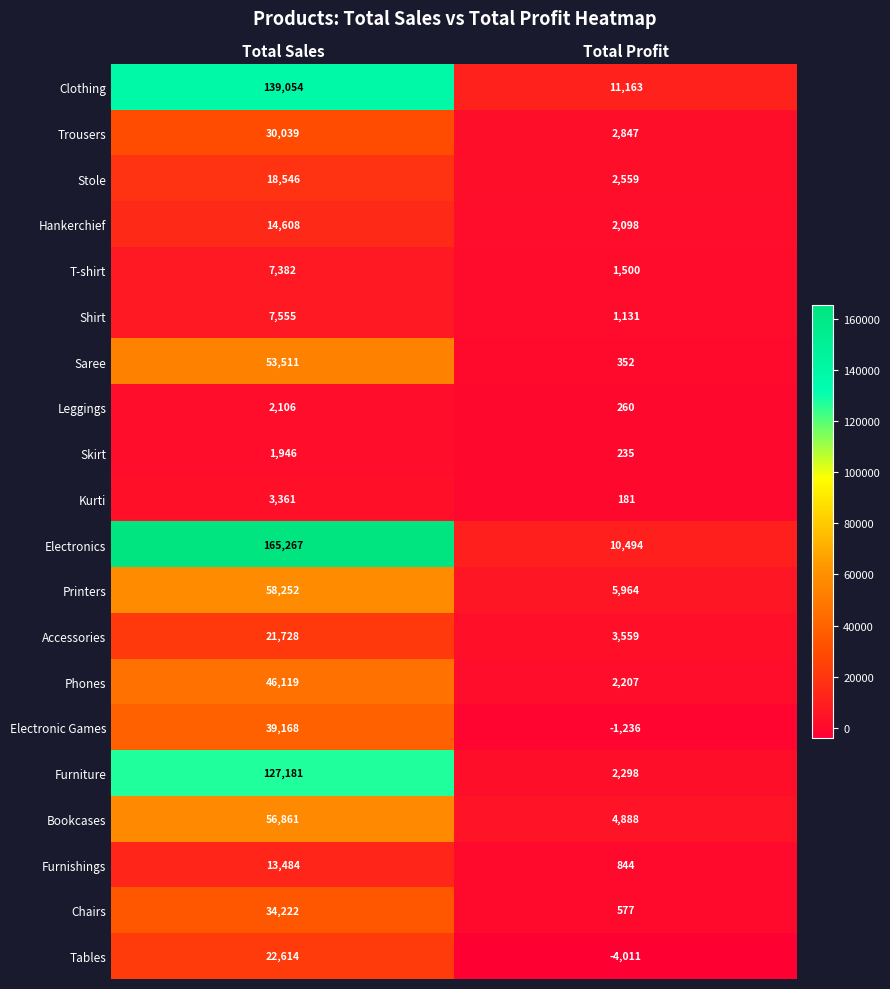

Read the Printers value at Total Sales, to the nearest 10.

58250